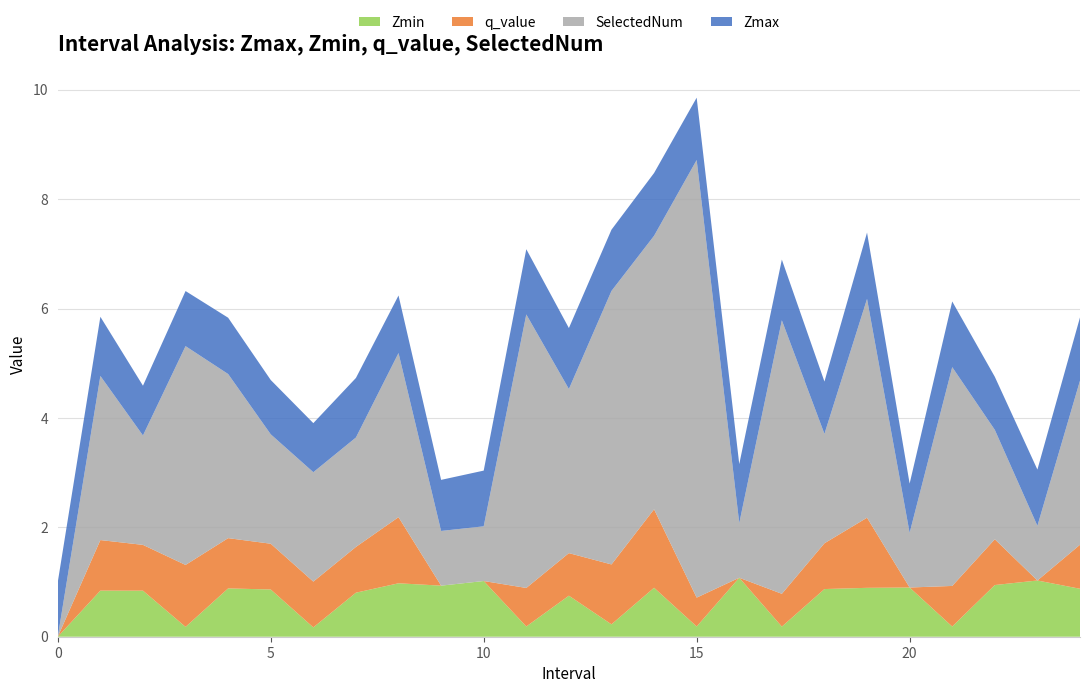

Reading left to right, what are all the values shown in this chart?

Zmax: 0=1.0	1=1.1	2=0.9	3=1.0	4=1.0	5=1.0	6=0.9	7=1.1	8=1.1	9=0.9	10=1.0	11=1.2	12=1.1	13=1.1	14=1.1	15=1.1	16=1.1	17=1.1	18=1.0	19=1.2	20=0.9	21=1.2	22=1.0	23=1.0	24=1.2
Zmin: 0=0.0	1=0.8	2=0.8	3=0.2	4=0.9	5=0.9	6=0.2	7=0.8	8=1.0	9=0.9	10=1.0	11=0.2	12=0.7	13=0.2	14=0.9	15=0.2	16=1.1	17=0.2	18=0.9	19=0.9	20=0.9	21=0.2	22=0.9	23=1.0	24=0.9
q_value: 0=0.0	1=0.9	2=0.8	3=1.1	4=0.9	5=0.8	6=0.8	7=0.8	8=1.2	9=0.0	10=0.0	11=0.7	12=0.8	13=1.1	14=1.4	15=0.5	16=0.0	17=0.6	18=0.8	19=1.3	20=0.0	21=0.7	22=0.8	23=0.0	24=0.8
SelectedNum: 0=0.0	1=3.0	2=2.0	3=4.0	4=3.0	5=2.0	6=2.0	7=2.0	8=3.0	9=1.0	10=1.0	11=5.0	12=3.0	13=5.0	14=5.0	15=8.0	16=1.0	17=5.0	18=2.0	19=4.0	20=1.0	21=4.0	22=2.0	23=1.0	24=3.0